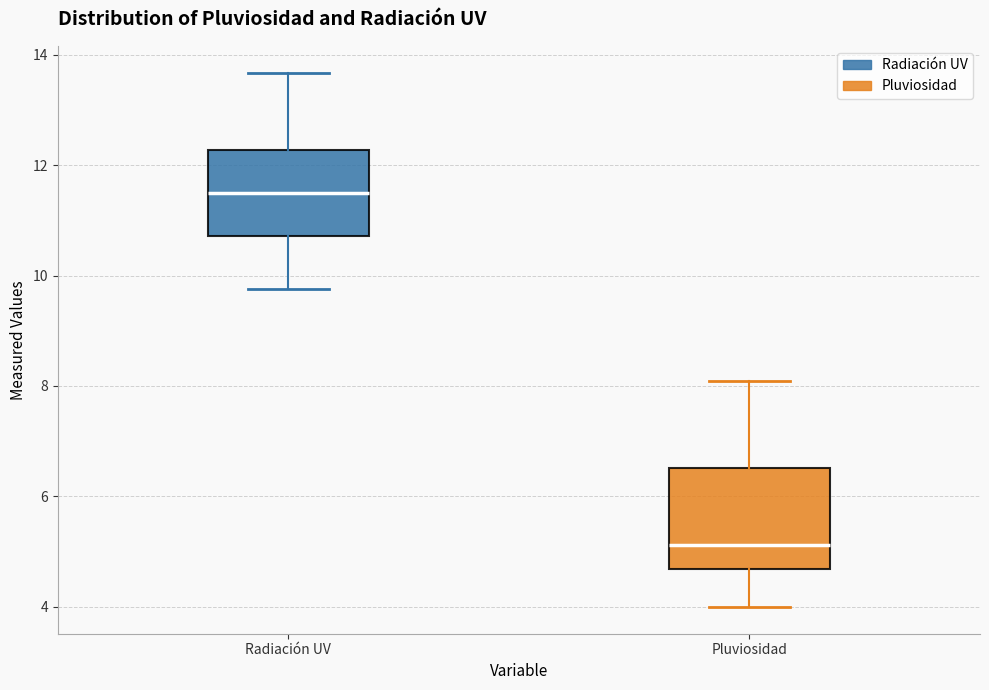

Where is the upper edge of the box for Pluviosidad on the y-axis? The values are not printed on the chart, so give them approximately, as read against the axis.

6.6